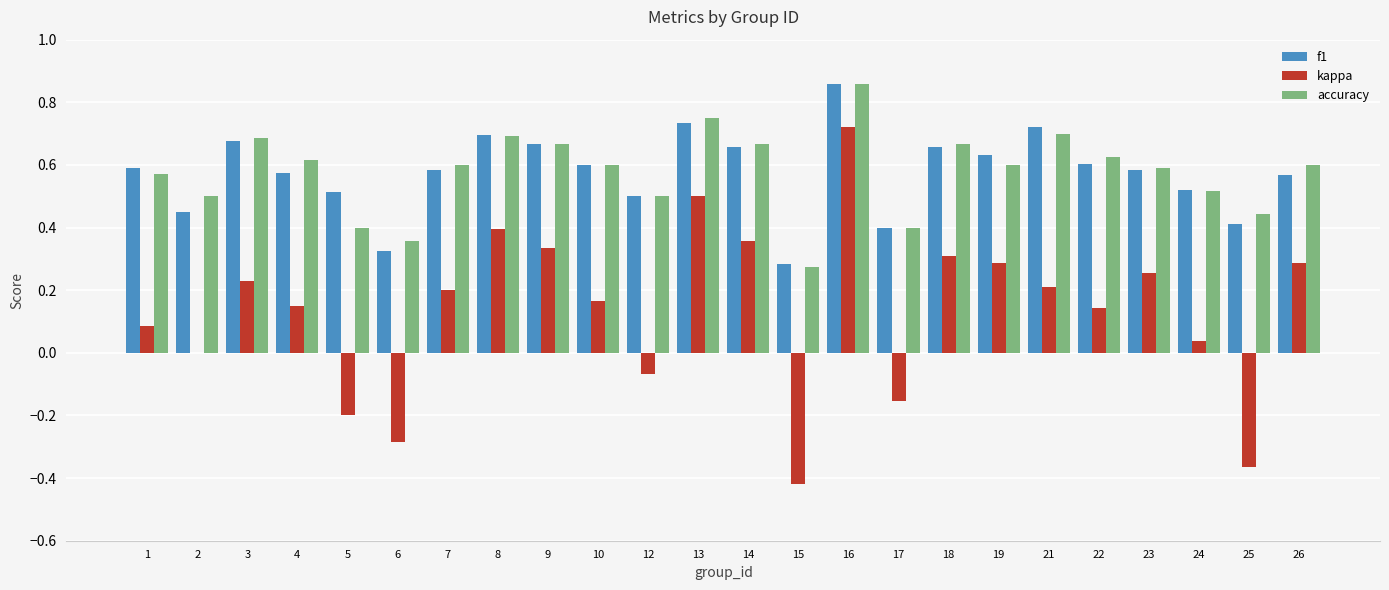

What is the sum of all kappa values?

3.2